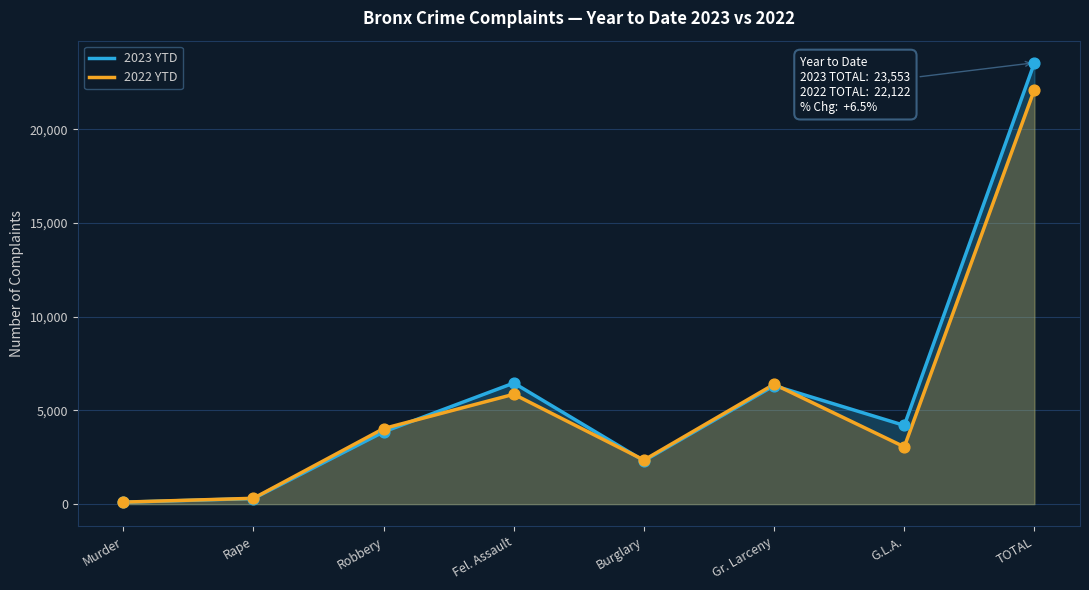

What are all the series names shown in the legend?

2023 YTD, 2022 YTD